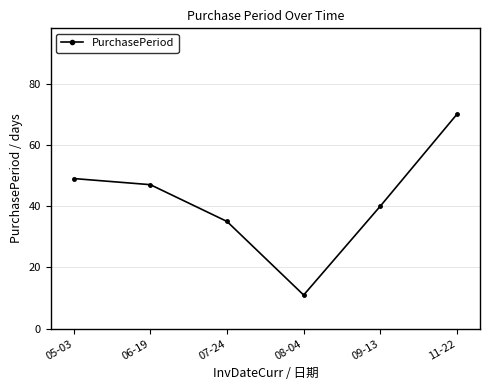

The value at 05-03 is 17. True or false?

False